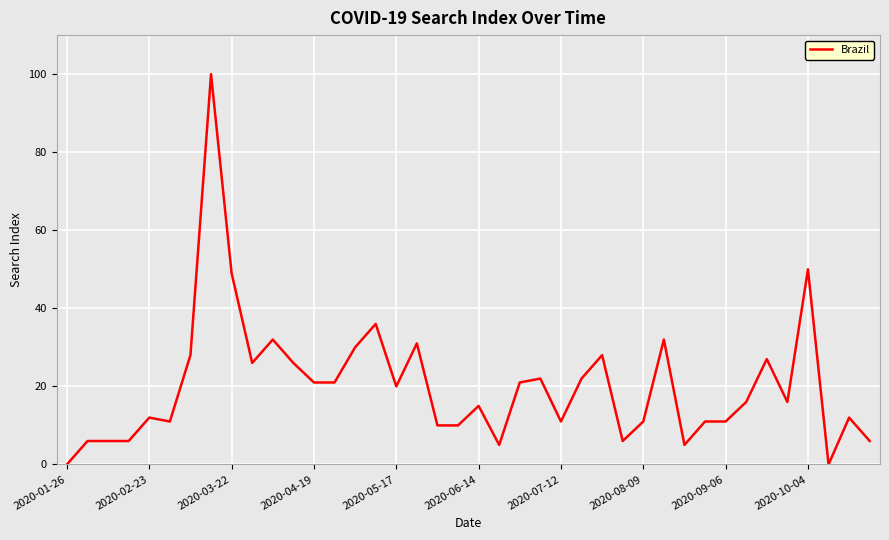

What is the greatest value displayed?

100